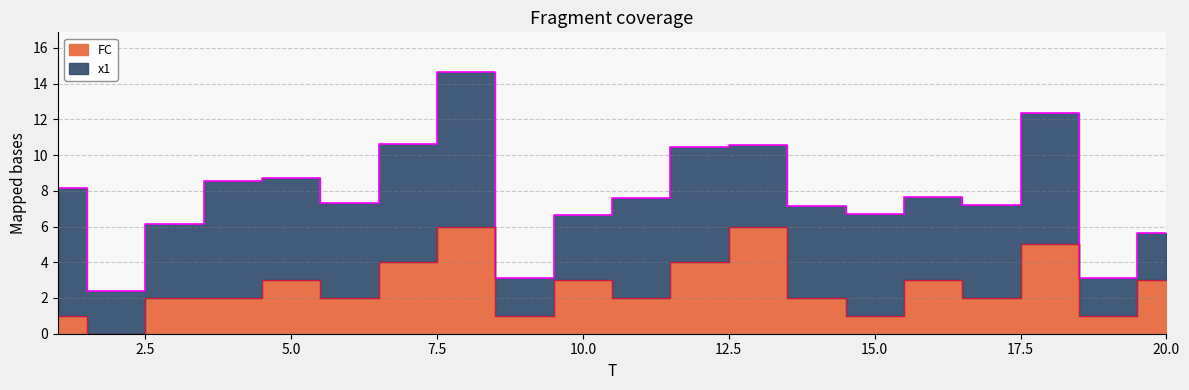

List the labels in order of value, smallest first.

2, 1, 9, 15, 19, 3, 4, 6, 11, 14, 17, 5, 10, 16, 20, 7, 12, 18, 8, 13